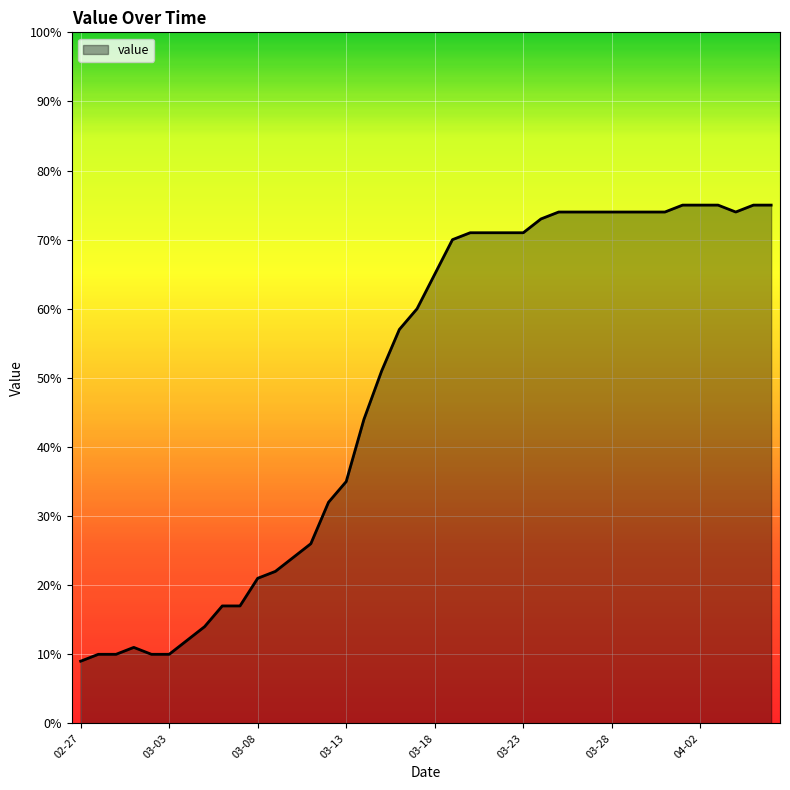

What is the minimum value shown in the chart?

9